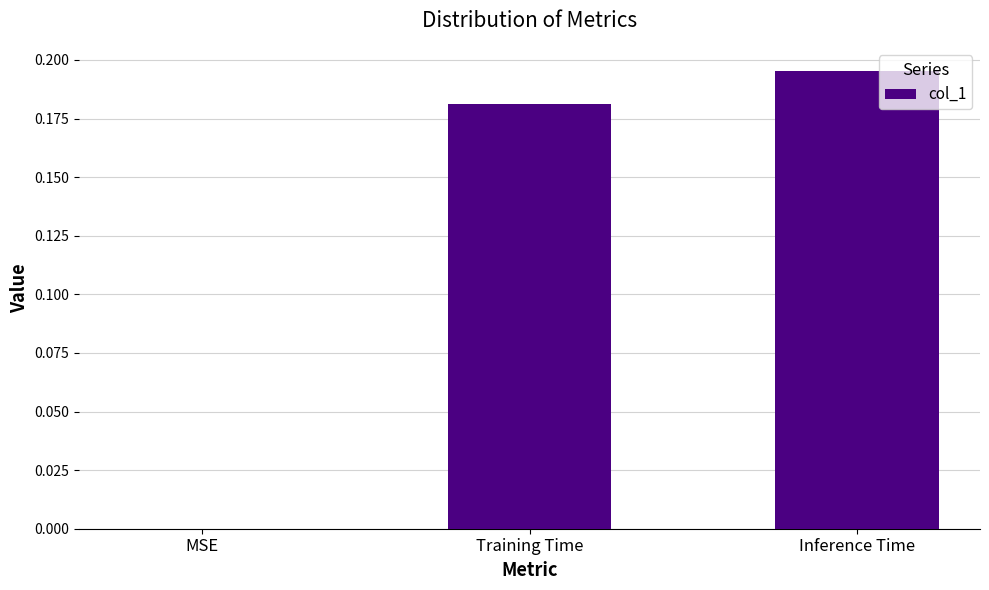

Between MSE and Training Time, which is larger?

Training Time